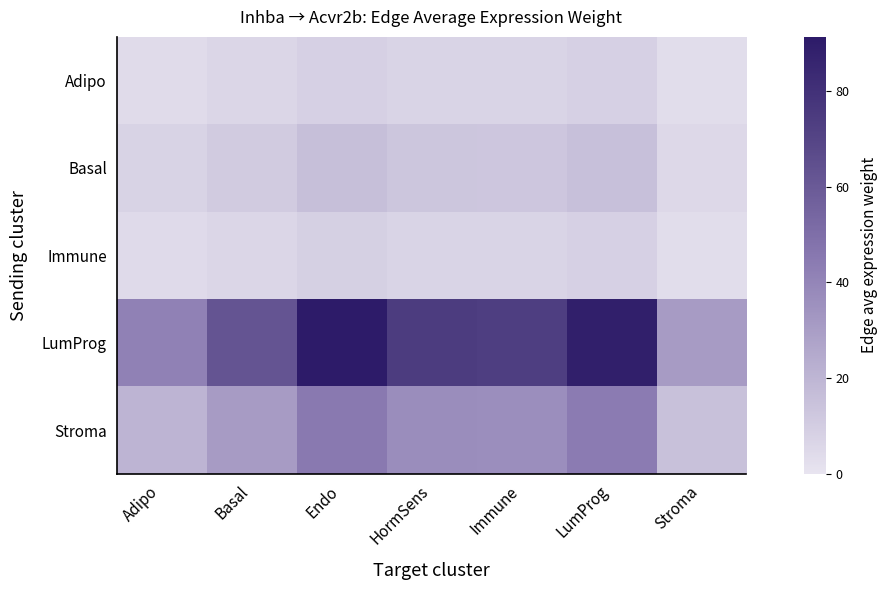

How many distinct data groups are displayed?

5